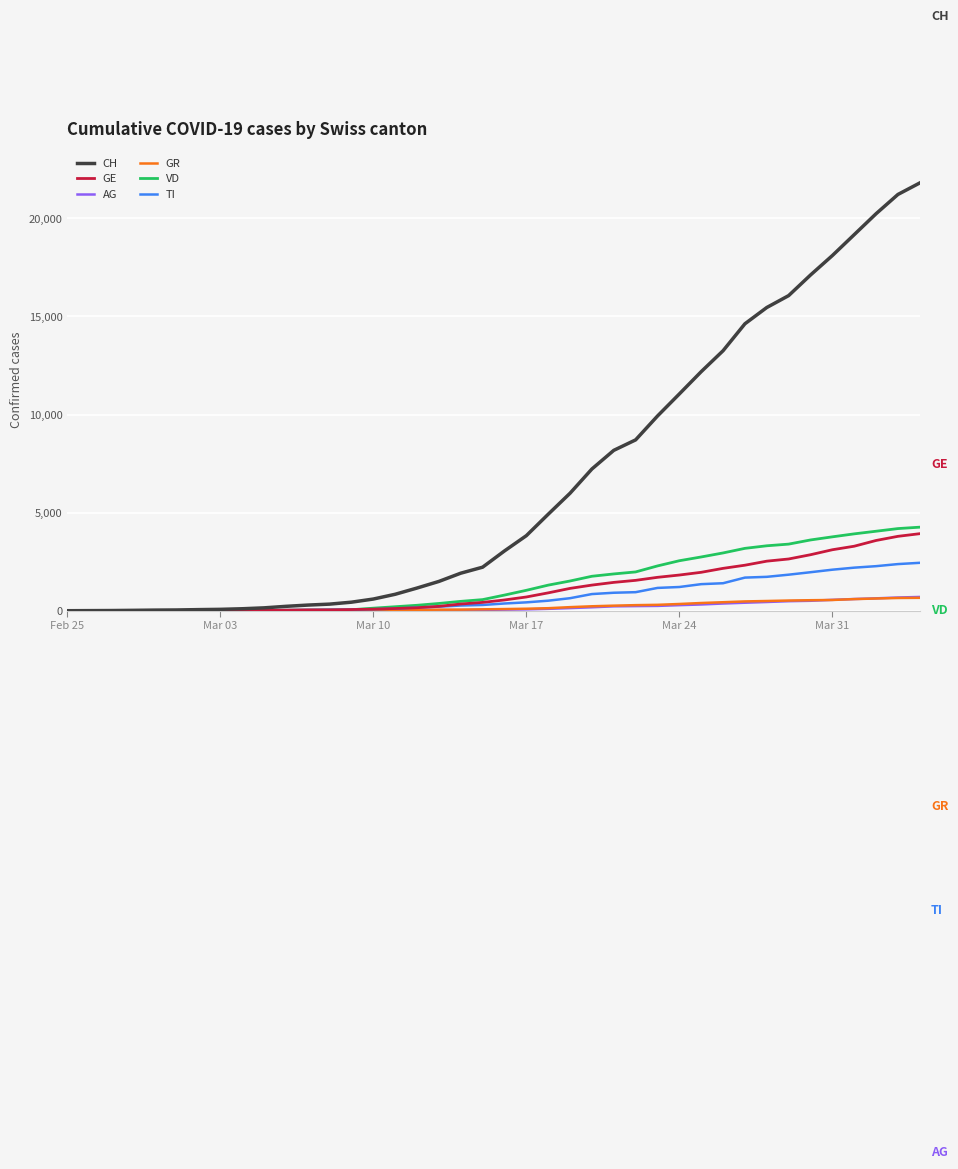

Which series has the widest spread of values?

CH